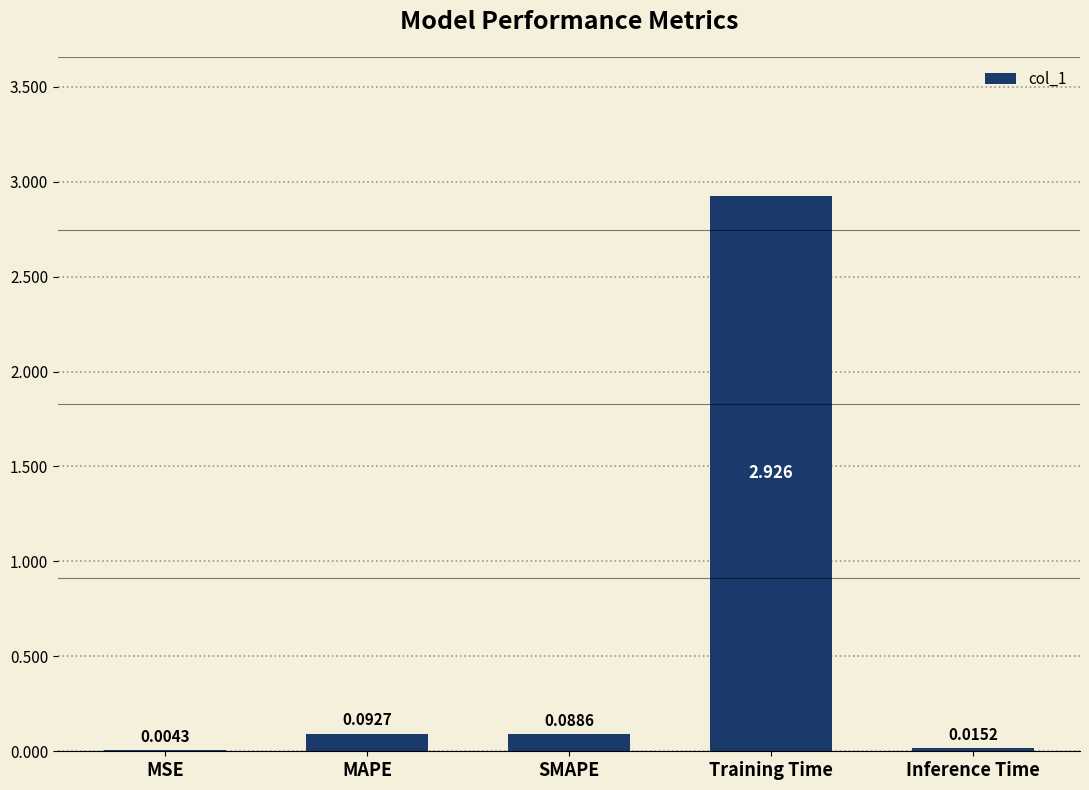

Which category has the highest value across all series?

Training Time